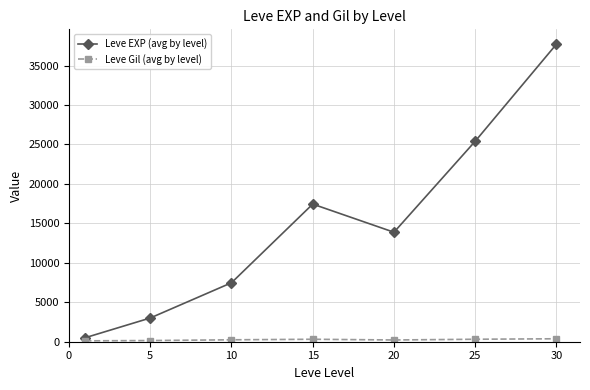

True or false: Leve EXP (avg by level) has more than 1 points higher than both neighbors.

False